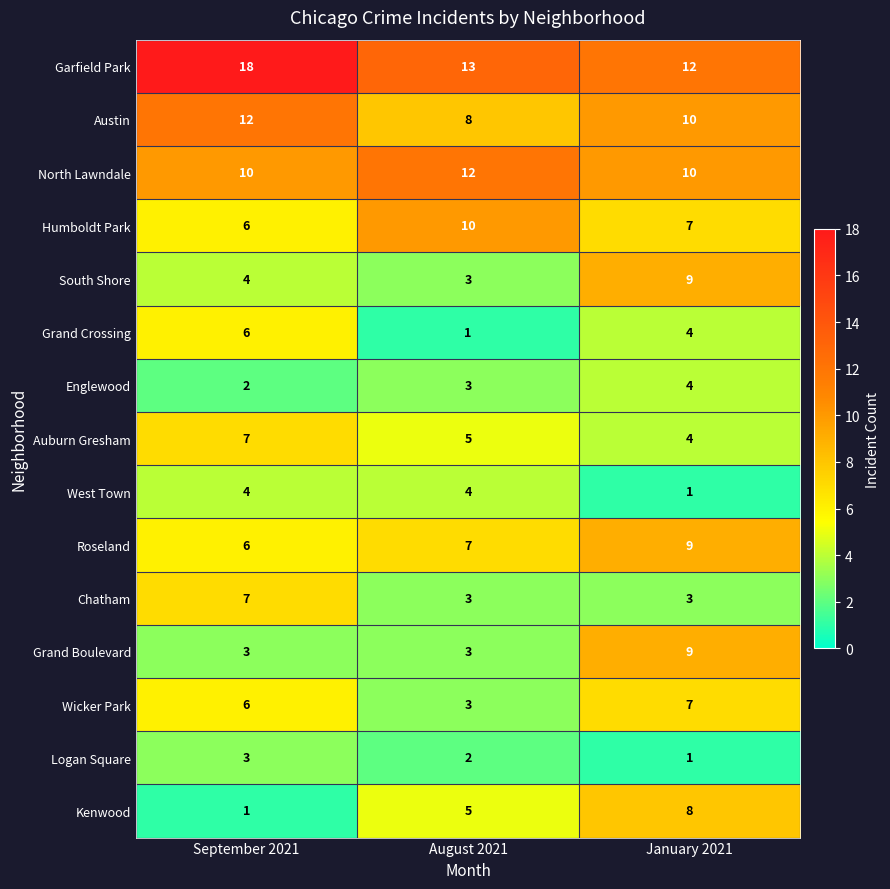

At which category is the sum across all series the highest?

January 2021